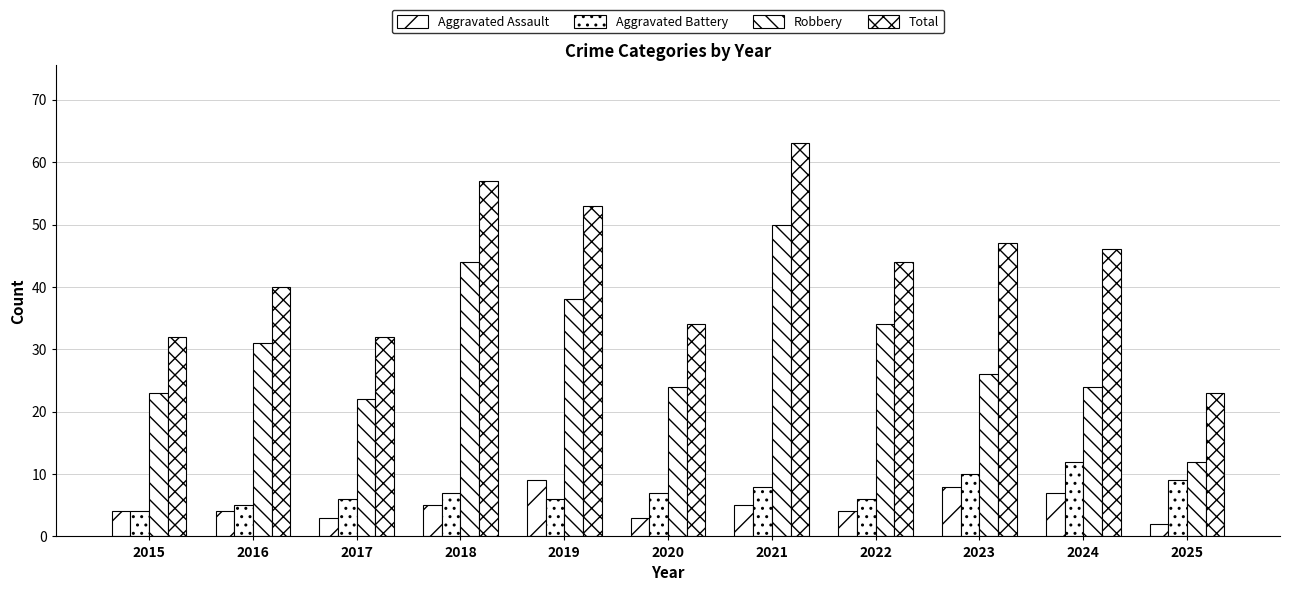

What is the value of the Aggravated Battery bar at the 2nd from the left?

5